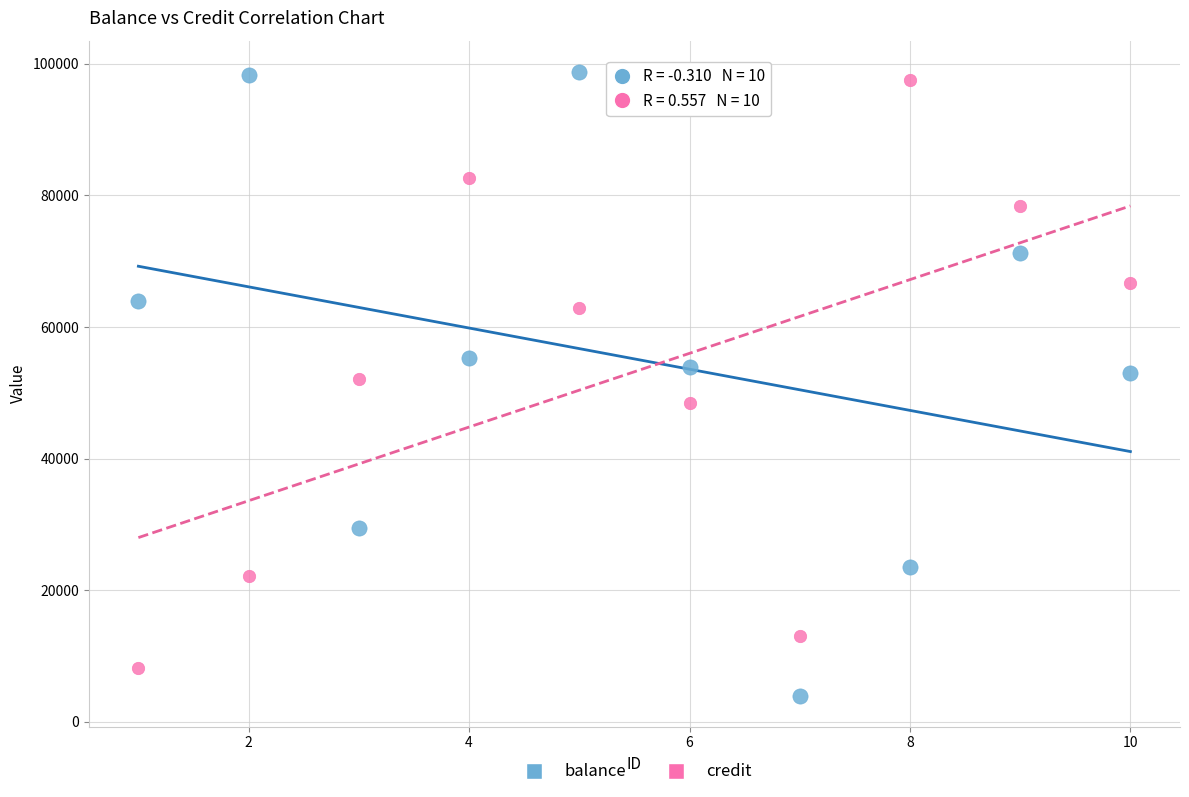

Across all data points, what is the range of Y values (max minus min)?

94778